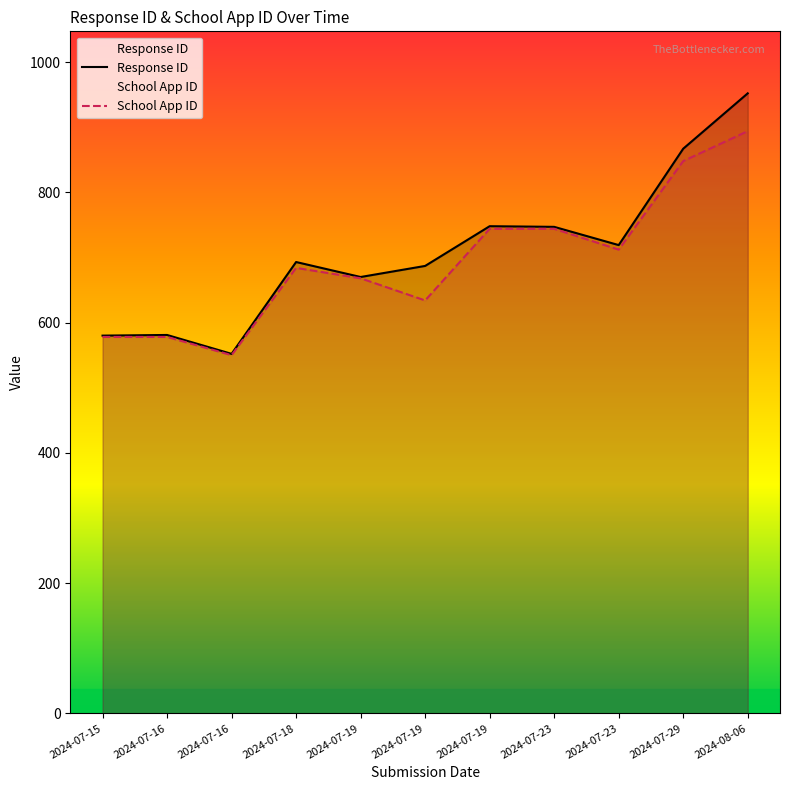

What are all the series names shown in the legend?

Response ID, School App ID